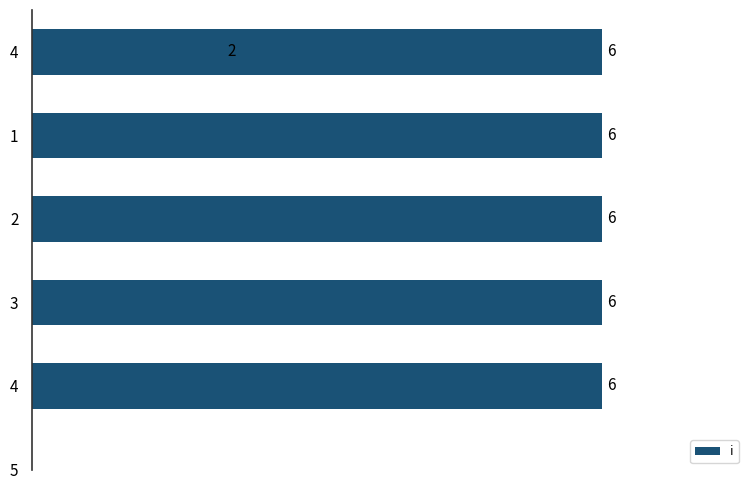

What is the value of the 4th bar from the left?

6